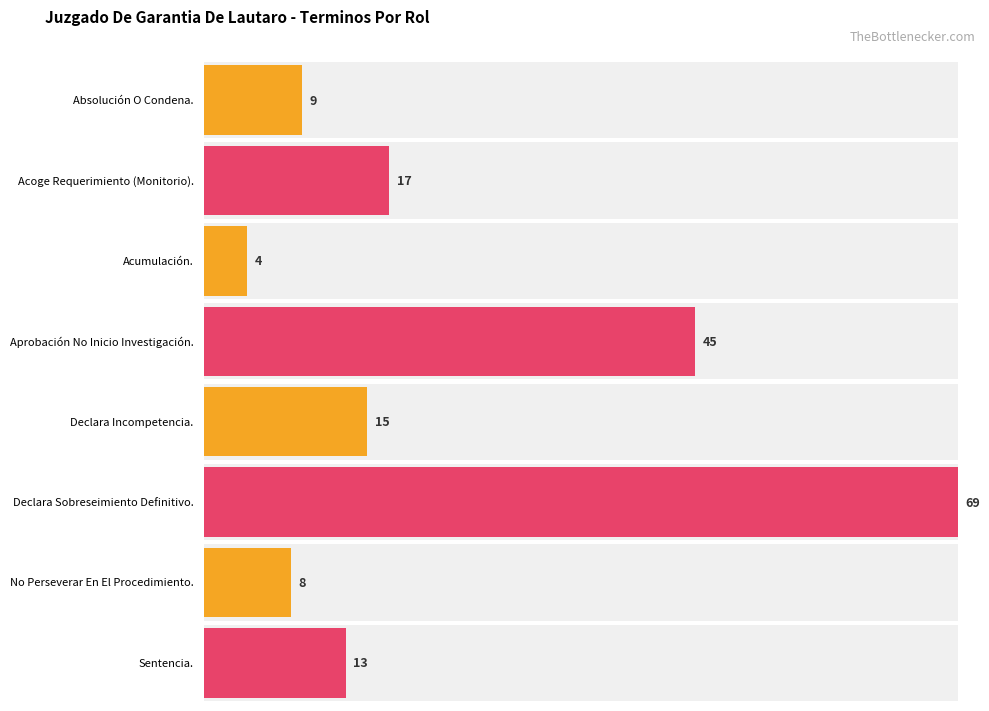

What is the difference between the values at Acumulación. and Acoge Requerimiento (Monitorio).?

13